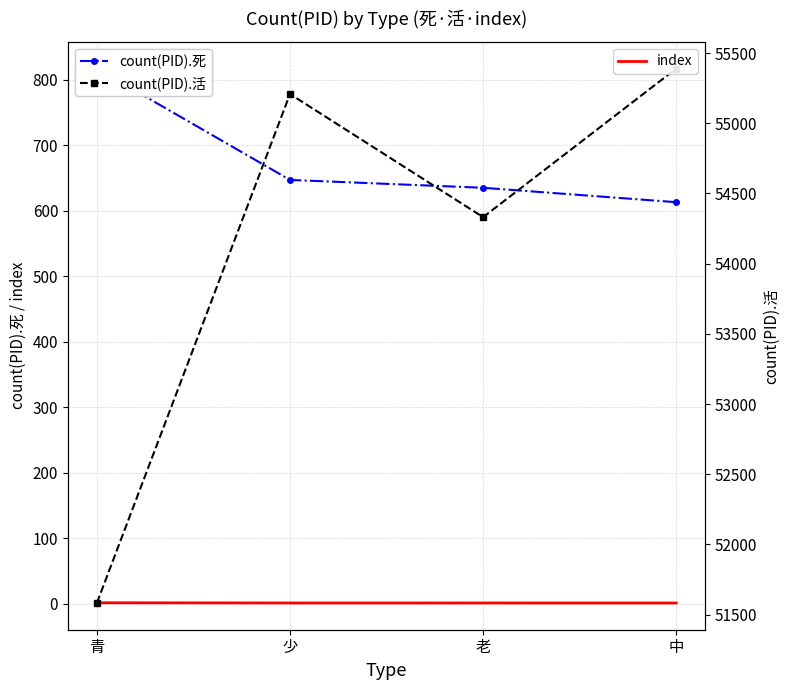

The value of count(PID).活 at 少 is 85149.5. True or false?

False